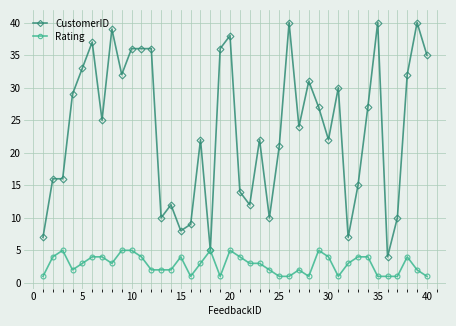

Which series has the widest spread of values?

CustomerID